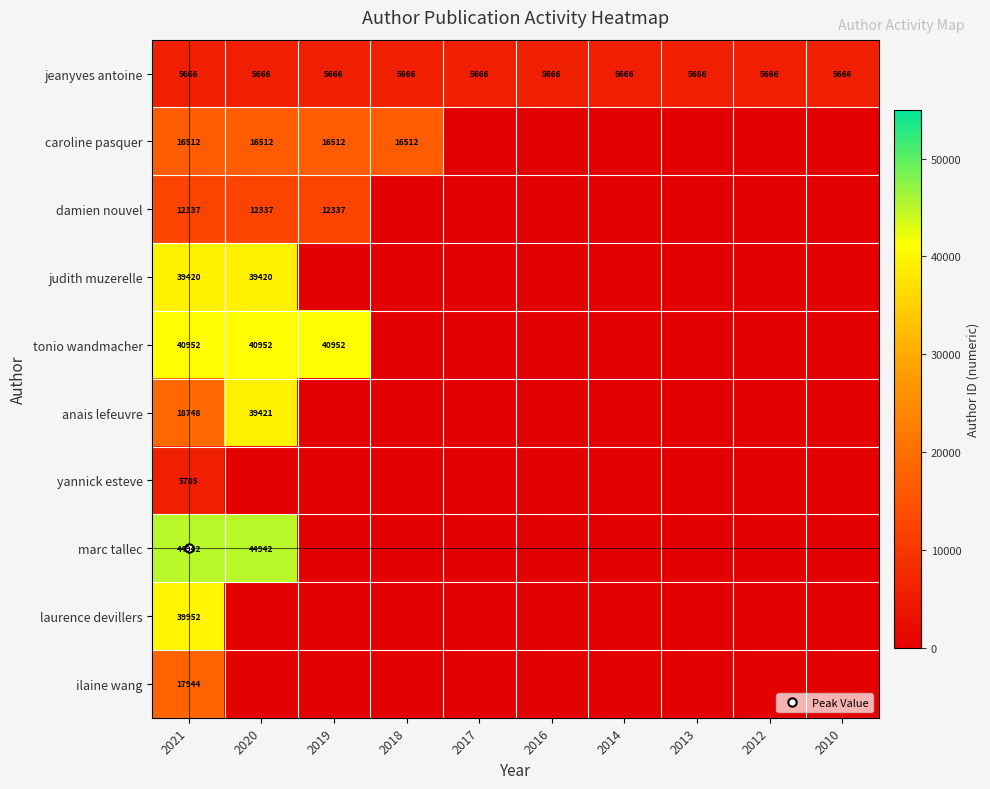

What is the difference between the highest and lowest values at 2014?

5666